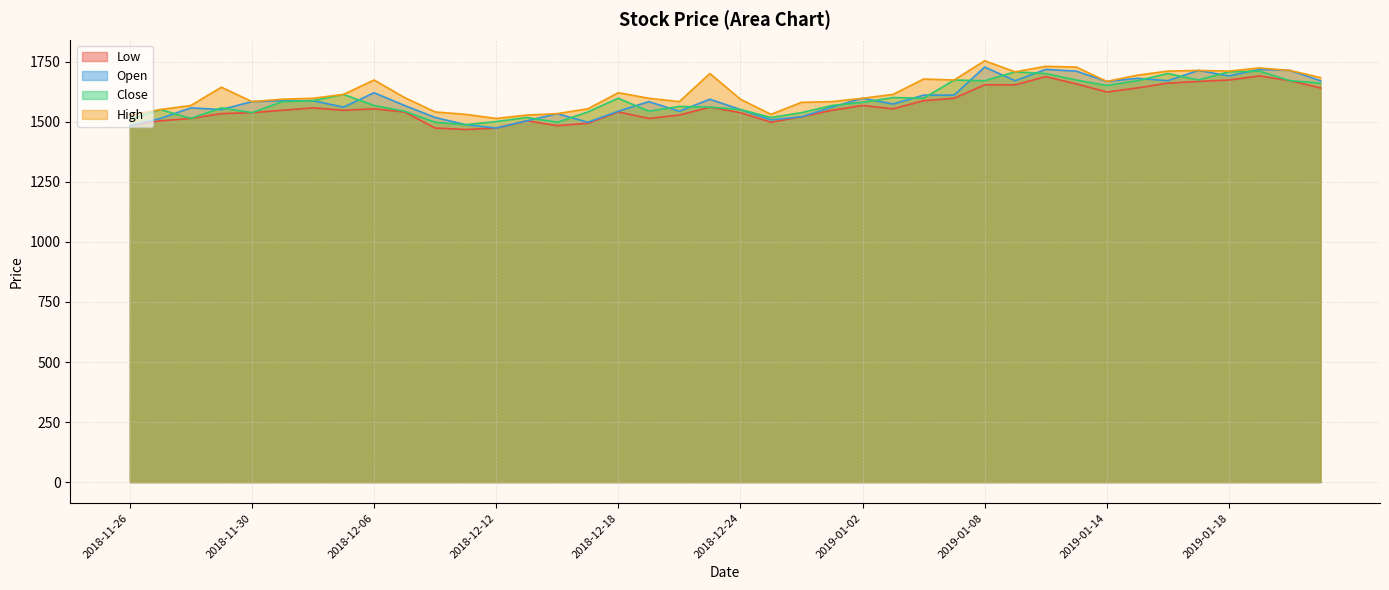

How many lines are shown in the chart?

4